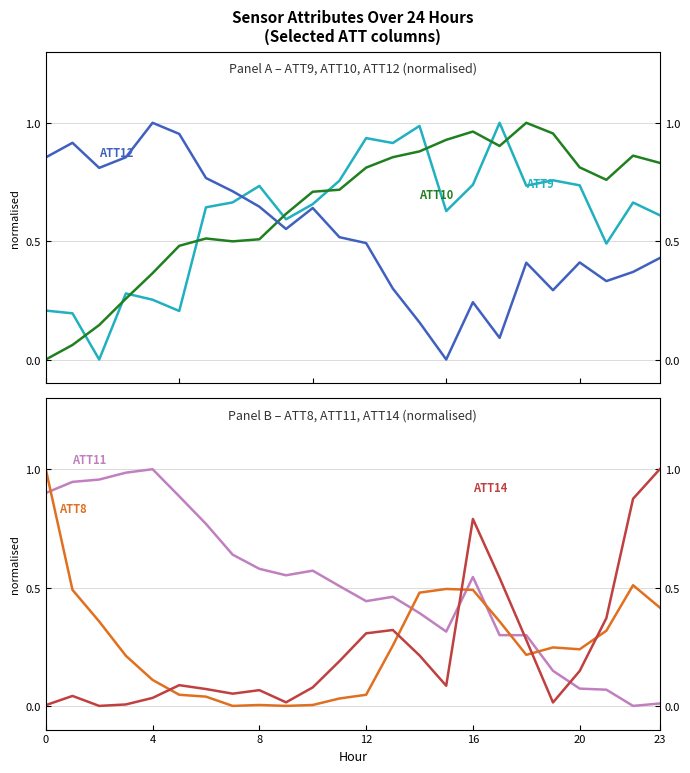

What is the label of the 19th point from the left?

18